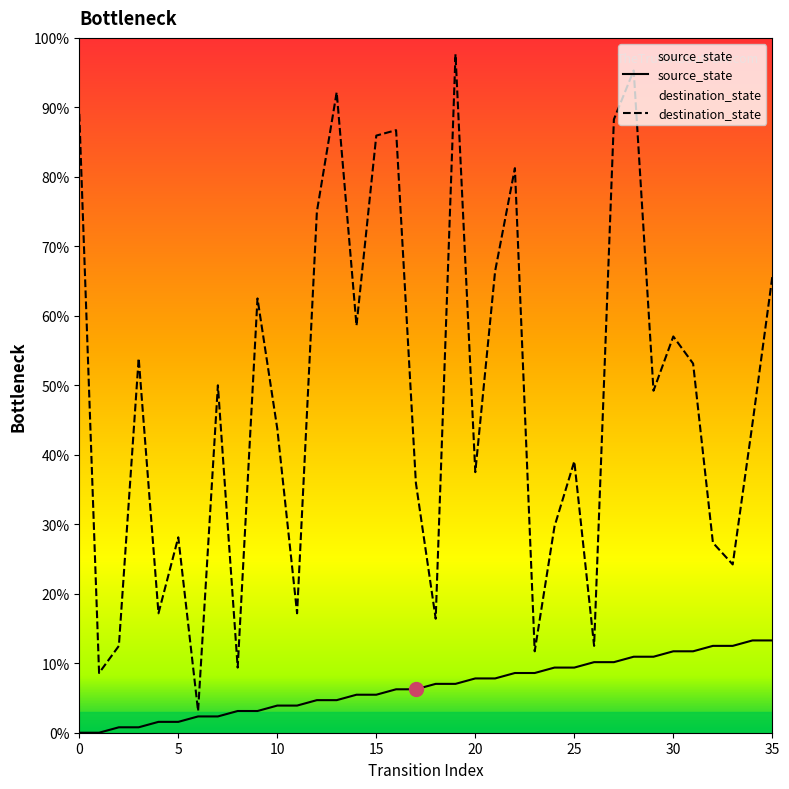

What is the highest value of the source_state series?

13.3